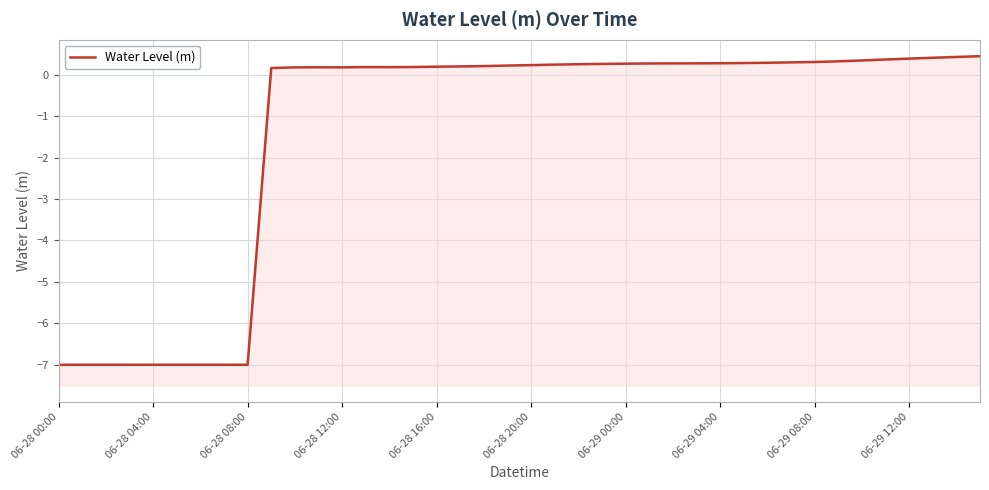

What is the value of the 30th point from the left?

0.3